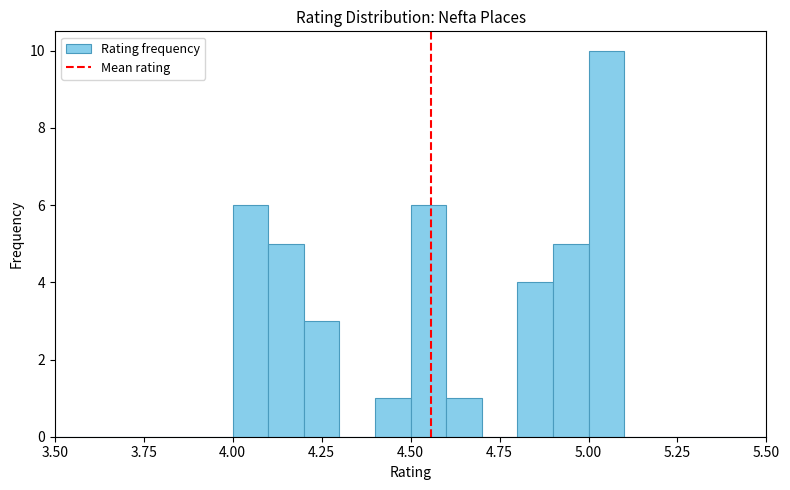

Read against the x-axis, roughly where is the centre of the tallest bar?

5.05